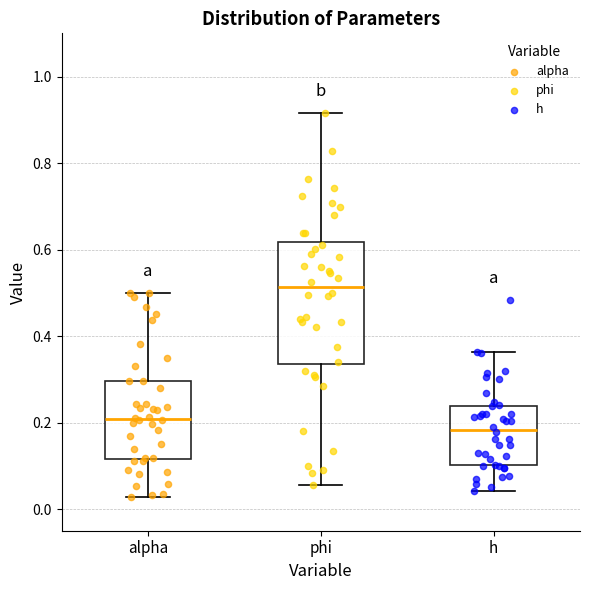

Reading left to right, read every box against the y-axis: the position of its median line, the range the box covers, and the ends of its whiskers. The values are not printed on the chart, so give them approximately, as read against the axis.

alpha: median 0.20, box 0.12 to 0.30, whiskers 0.02 to 0.50
phi: median 0.52, box 0.34 to 0.62, whiskers 0.06 to 0.92
h: median 0.18, box 0.10 to 0.24, whiskers 0.04 to 0.36